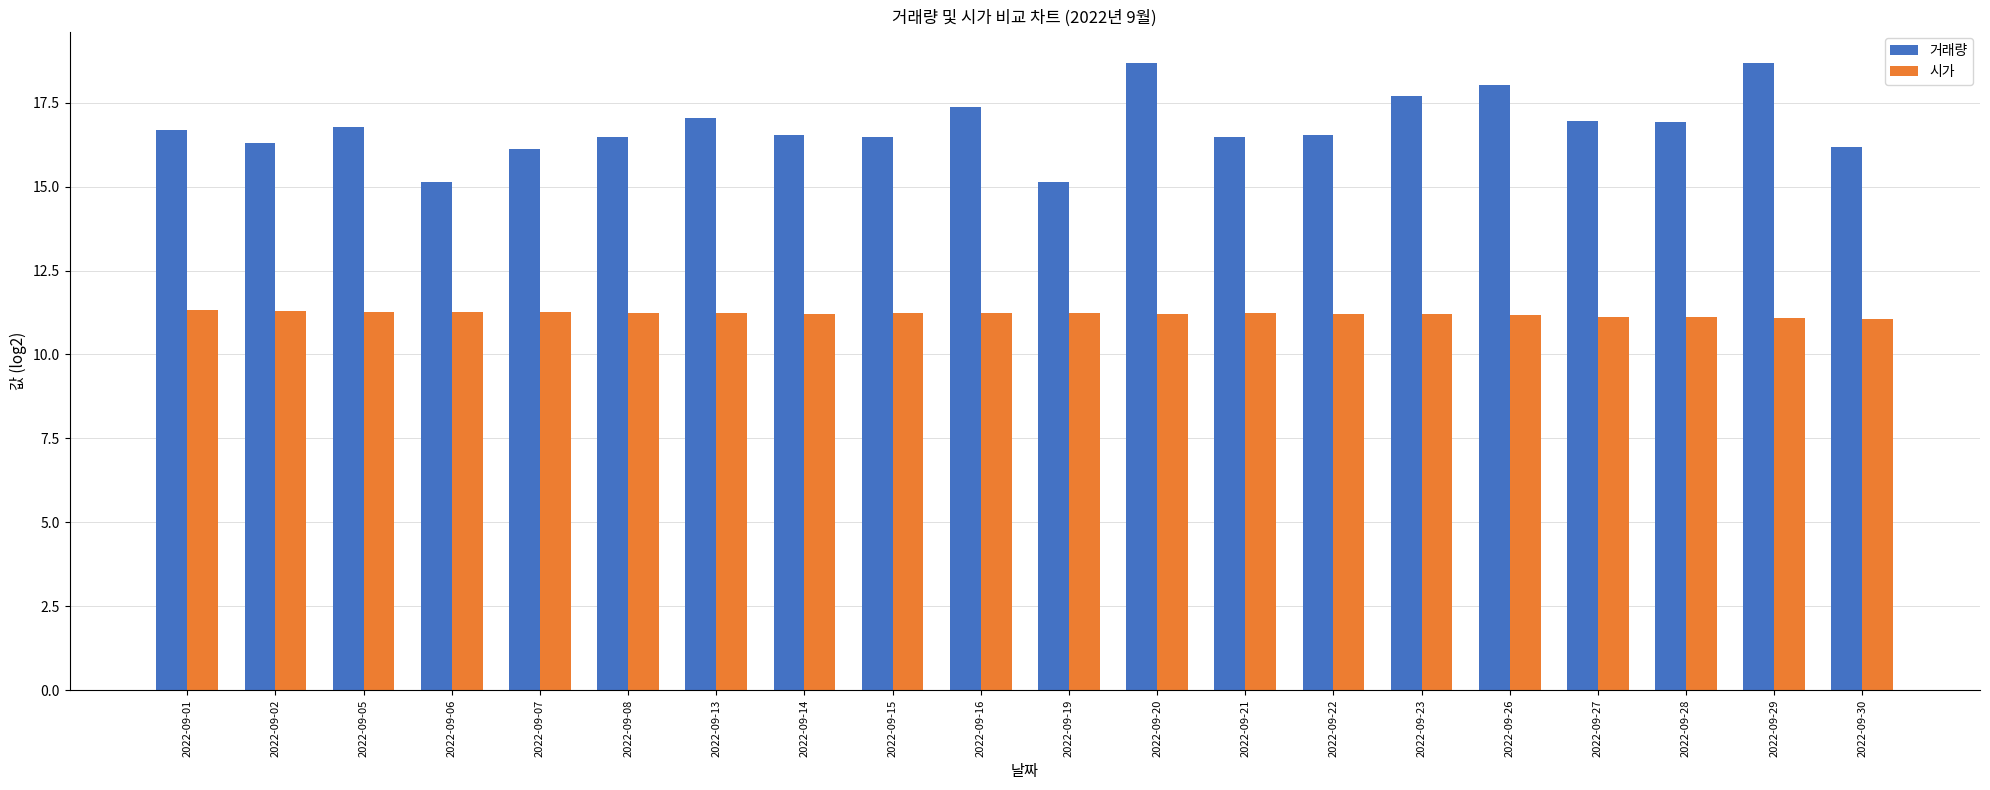

Which series has the largest total across all categories?

거래량